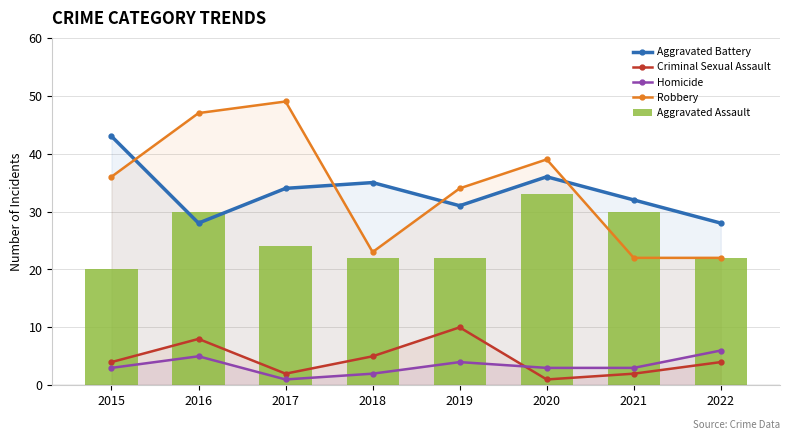

Is it true that Homicide equals 7 at 2016?

False